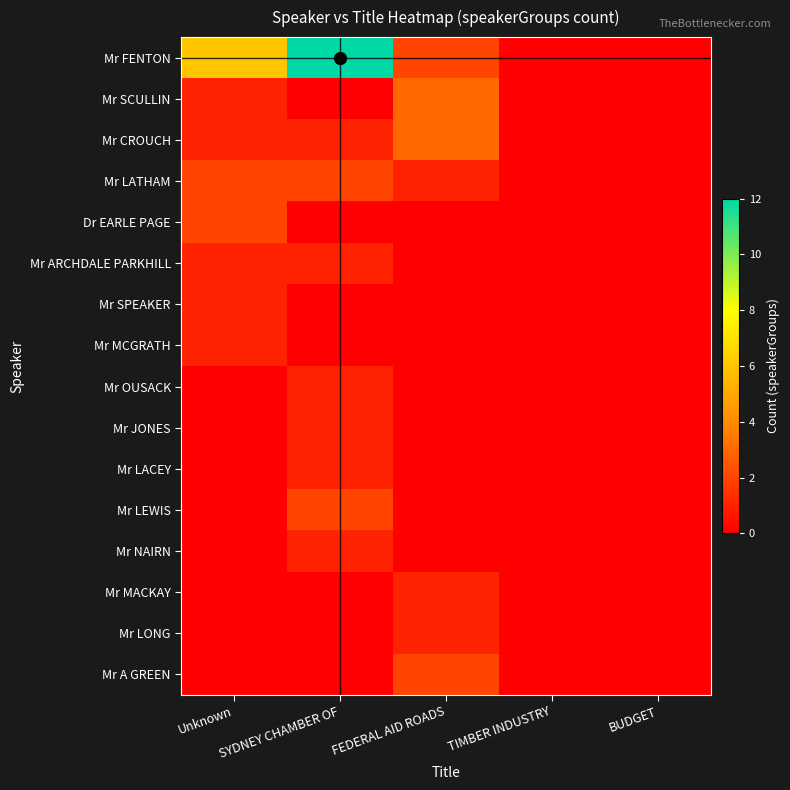

What is the difference between the highest and lowest values at Unknown?

6